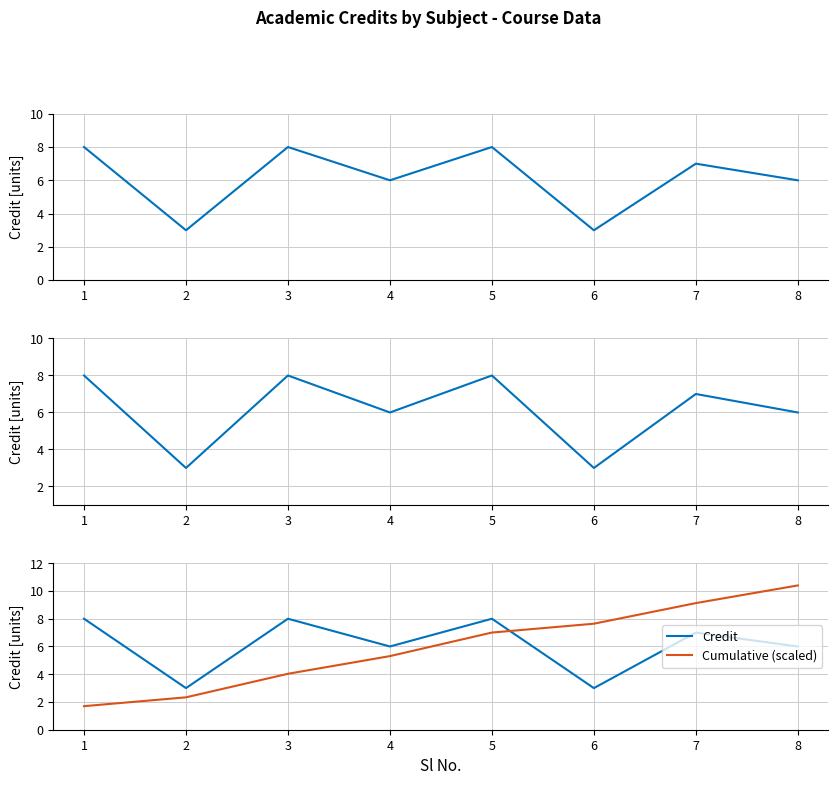

At which label is Credit closest to 5?

4